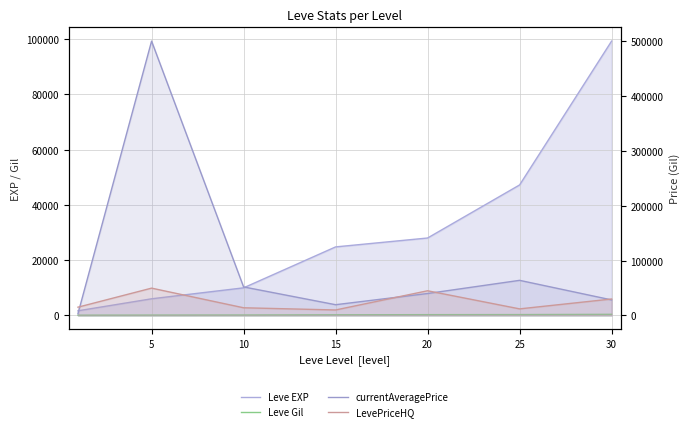

What are all the series names shown in the legend?

Leve EXP, Leve Gil, currentAveragePrice, LevePriceHQ